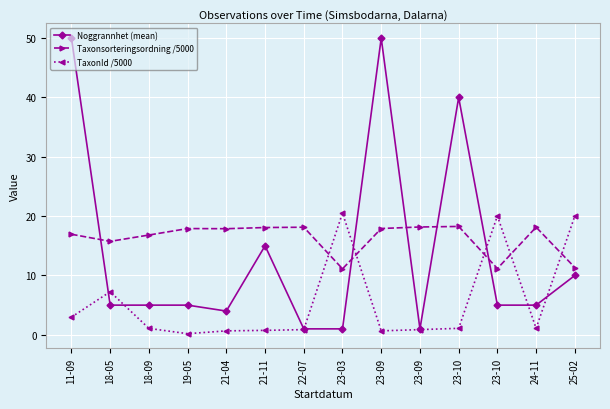

Is it true that TaxonId /5000 equals 20.0 at 25-02?

True